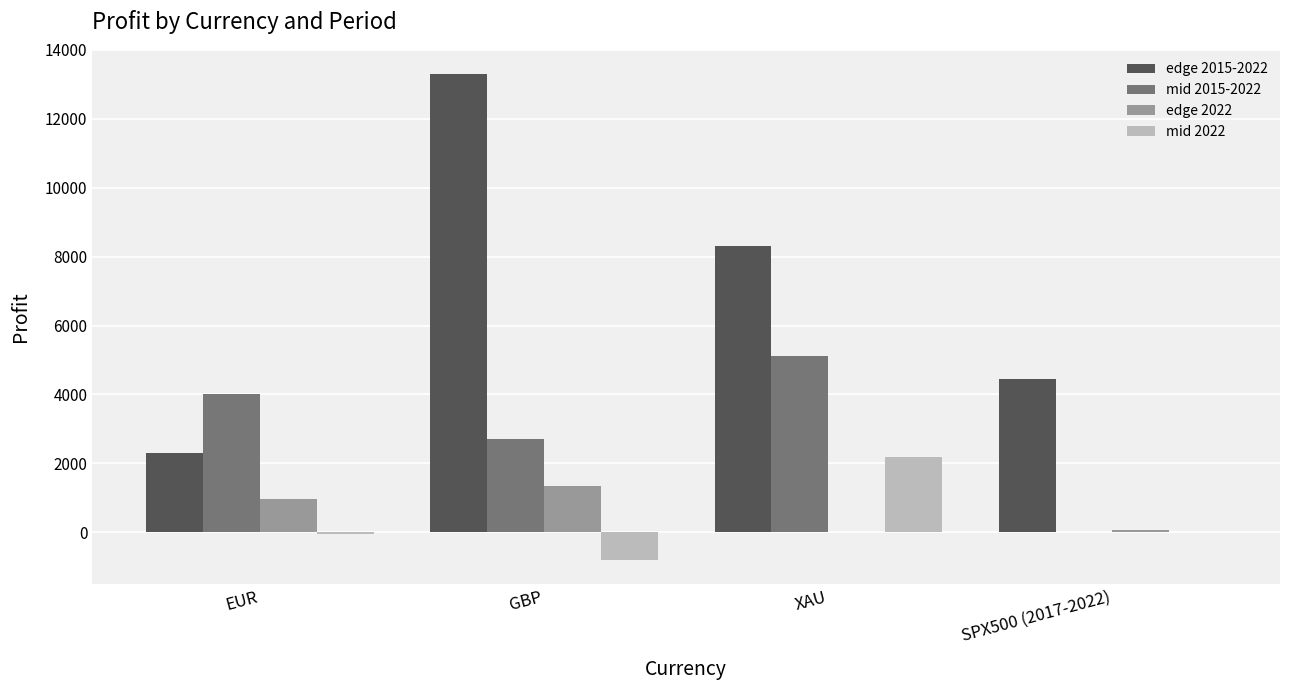

What is the sum of the mid 2022 values at XAU and GBP?

1383